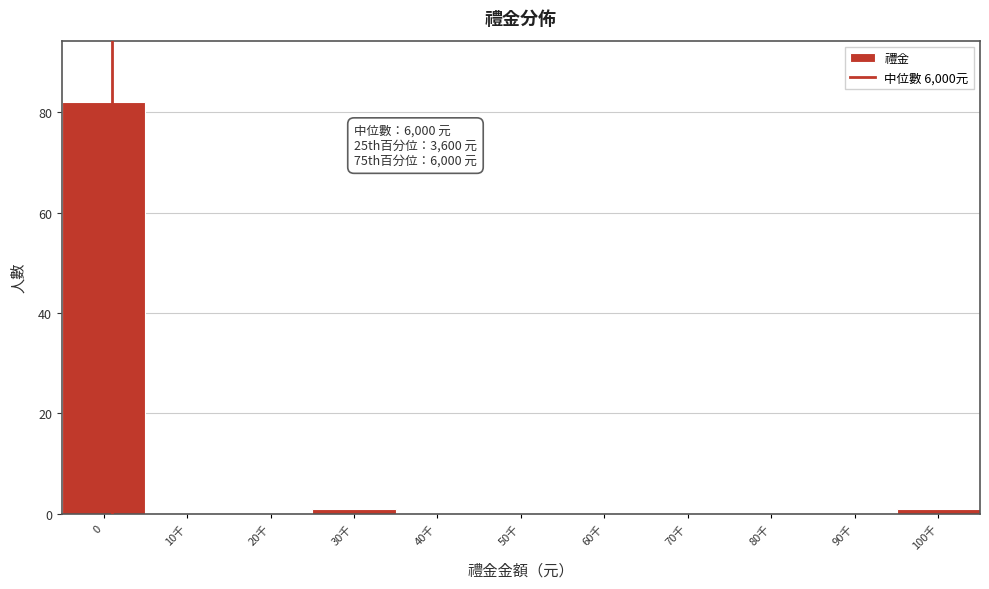

Reading left to right, what are all the values shown in this chart?

0=82	10千=0	20千=0	30千=1	40千=0	50千=0	60千=0	70千=0	80千=0	90千=0	100千=1